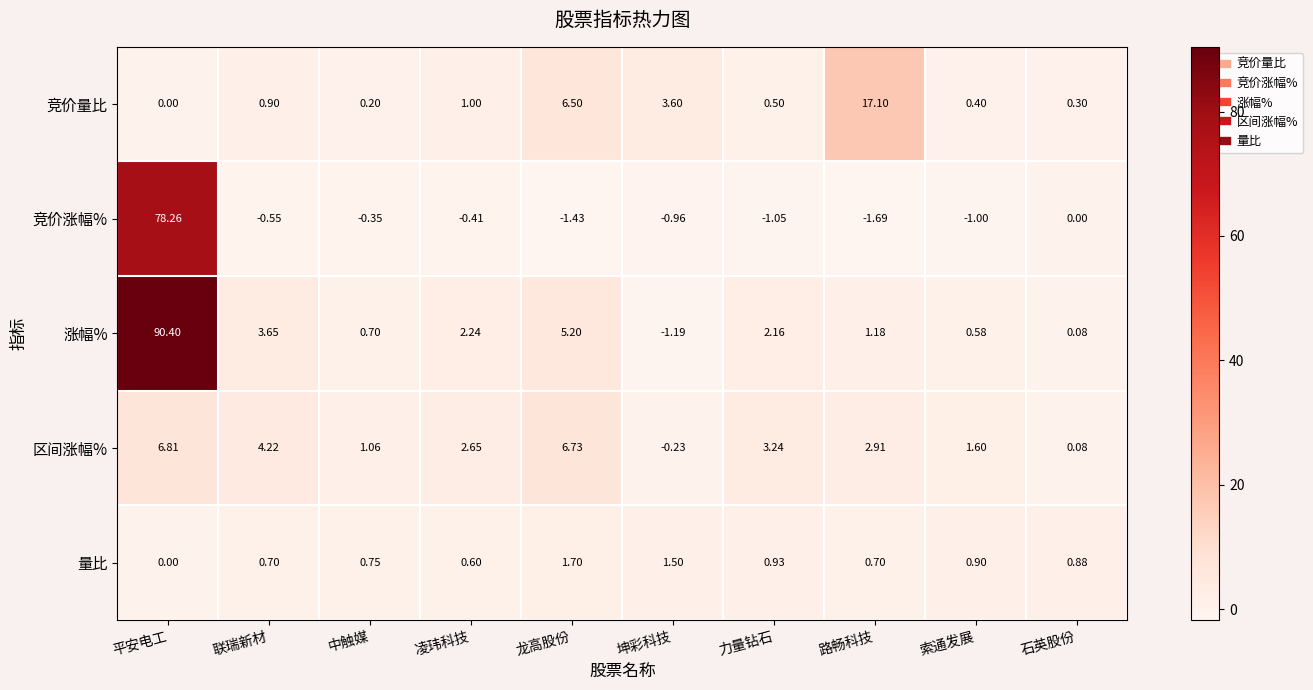

At 力量钻石, list the series in order from smallest to largest.

竞价涨幅%, 竞价量比, 量比, 涨幅%, 区间涨幅%